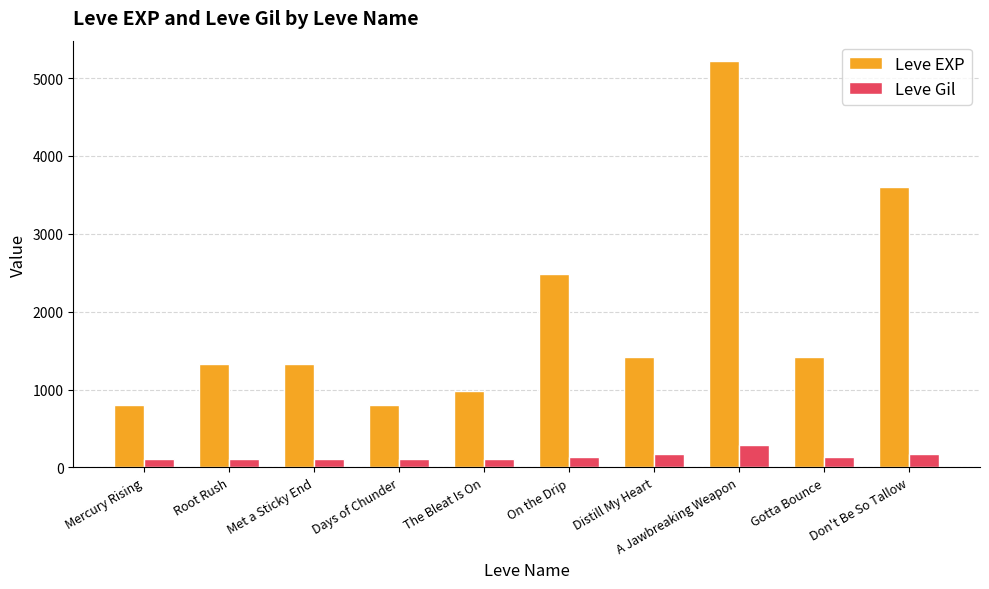

What is the smallest value displayed?

112